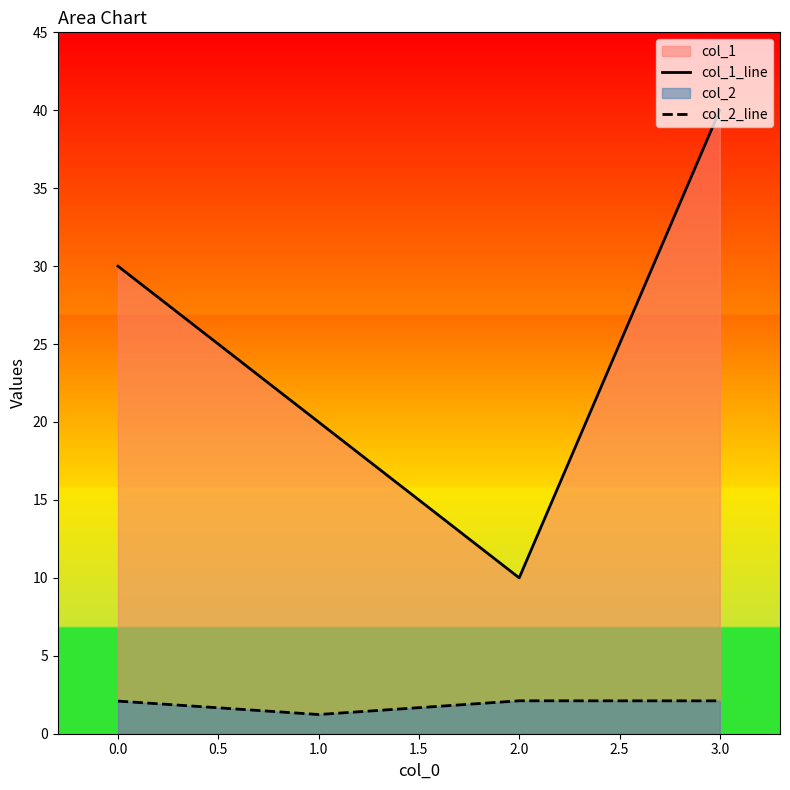

What is the difference between the maximum and minimum values in the col_2_line series?

0.9